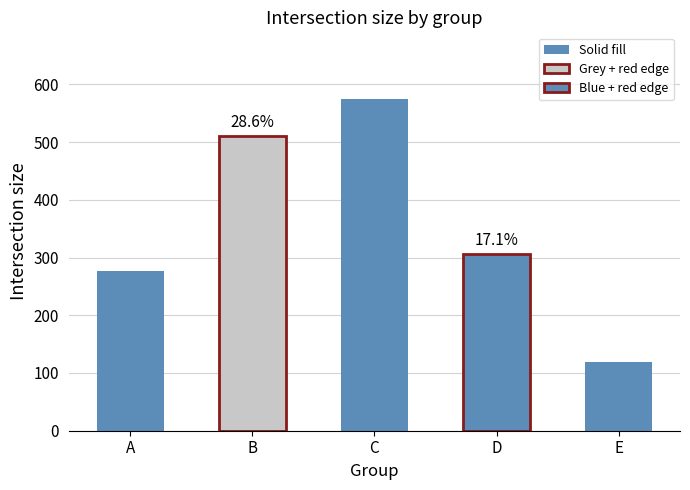

The value at C is 123. True or false?

False